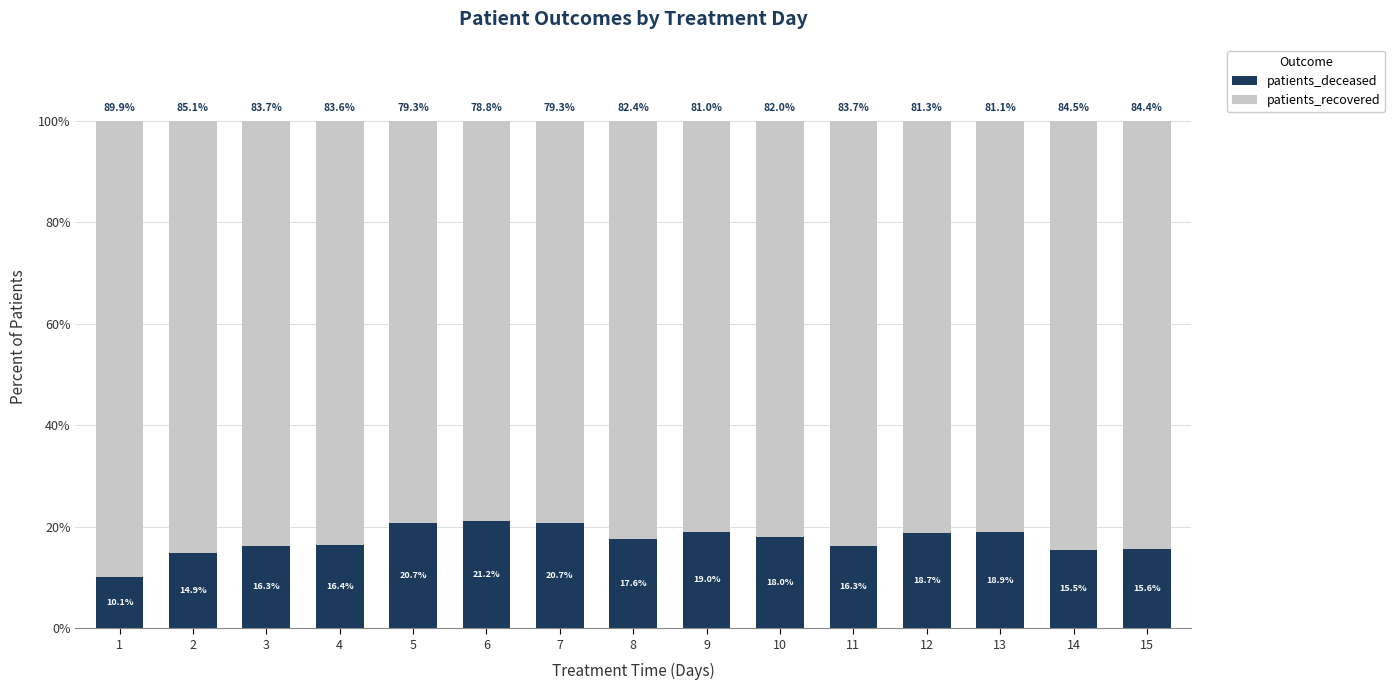

What is the total value across all series at 15?

100.0